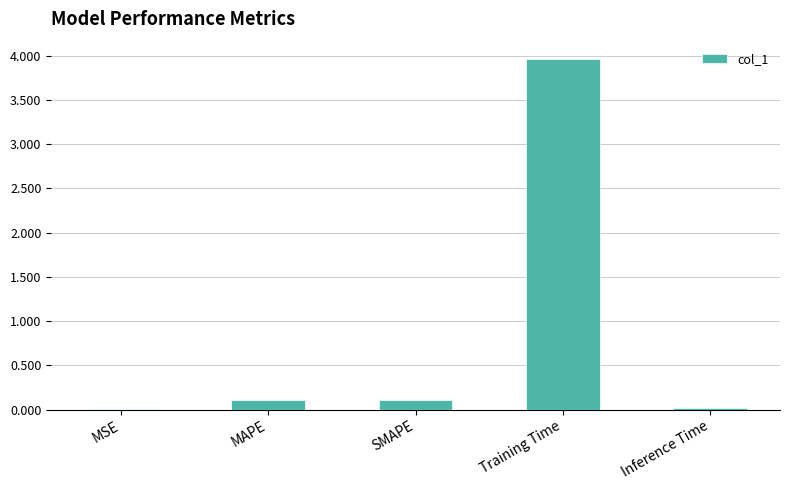

What is the average value?

0.8